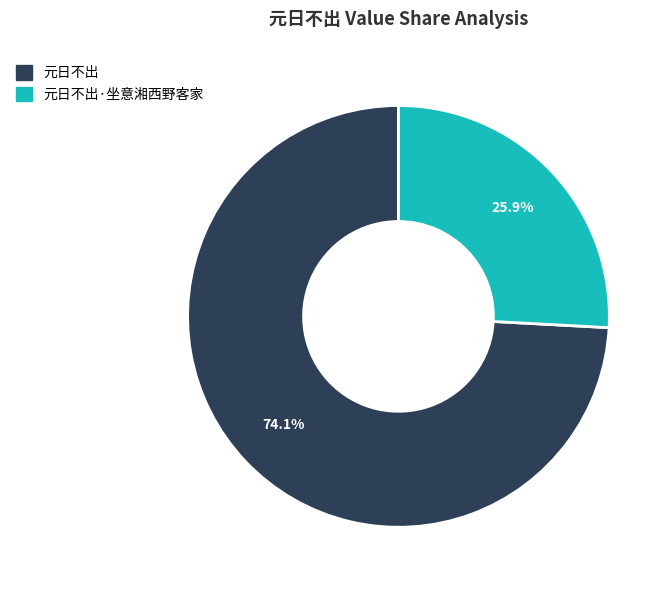

To the nearest percent, what is the difference between the largest and smallest slice percentages?

48%